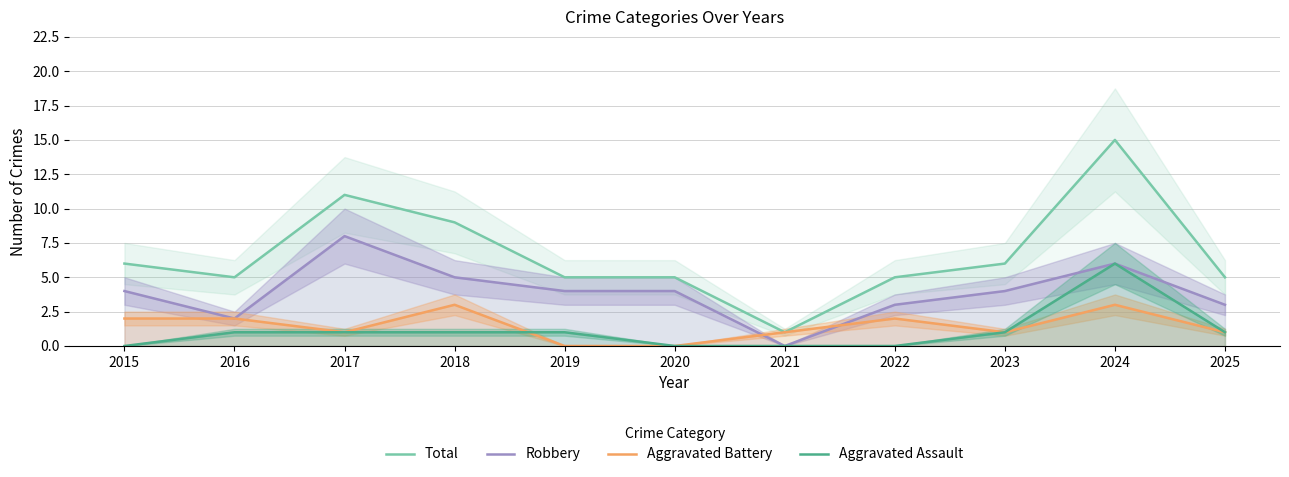

How many categories are shown in the chart?

11